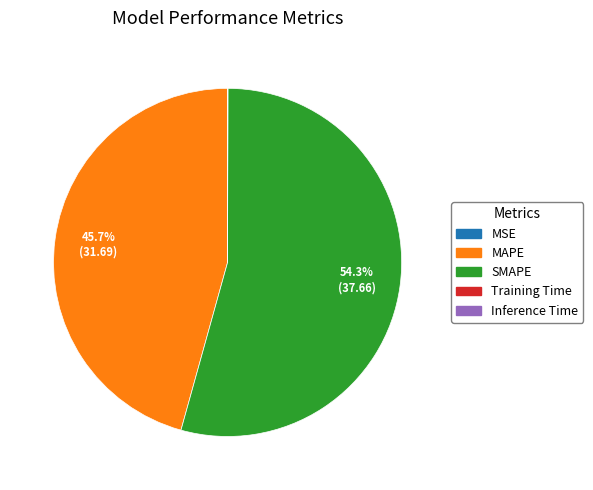

What is the majority slice?

SMAPE